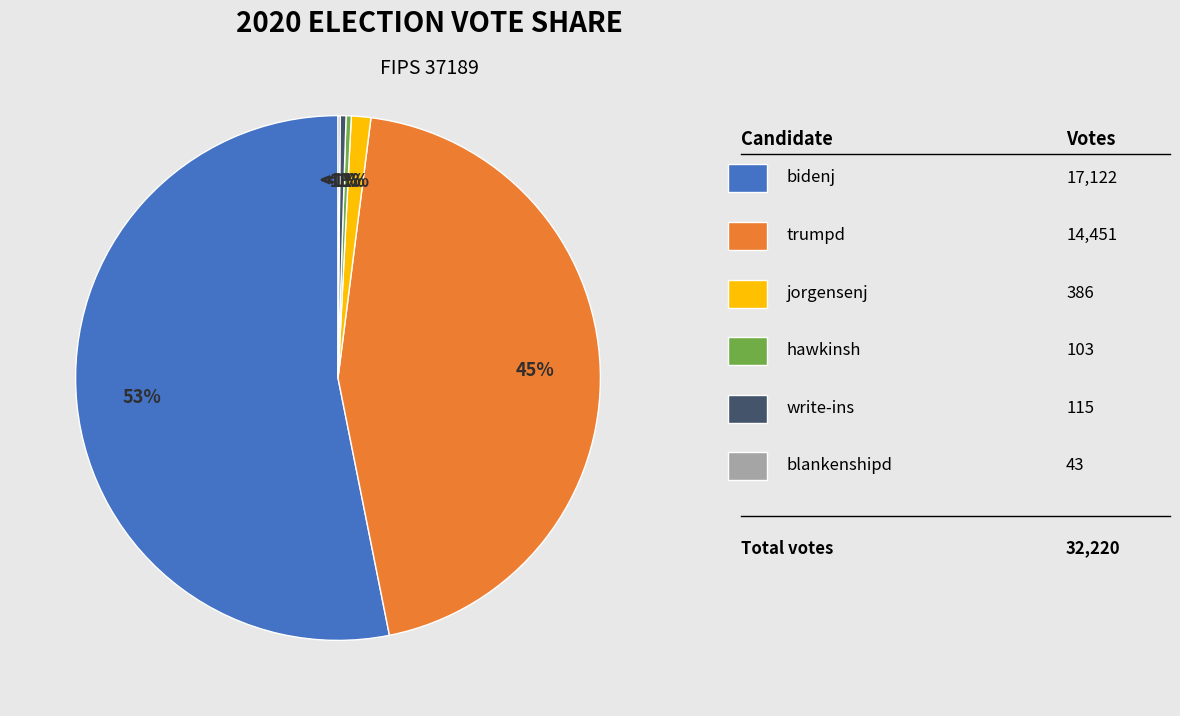

What is the total percentage of jorgensenj and bidenj?

54.3%